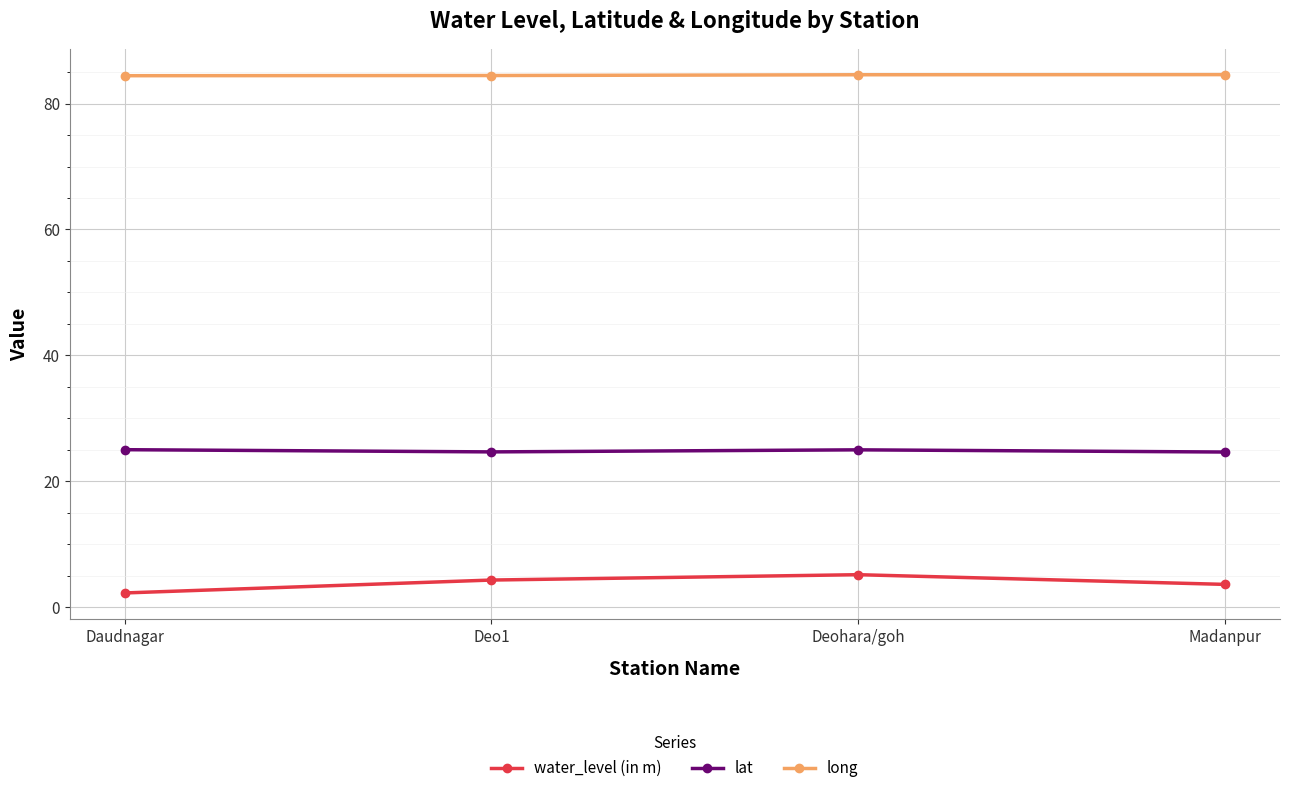

Is it true that lat equals 39.8 at Madanpur?

False